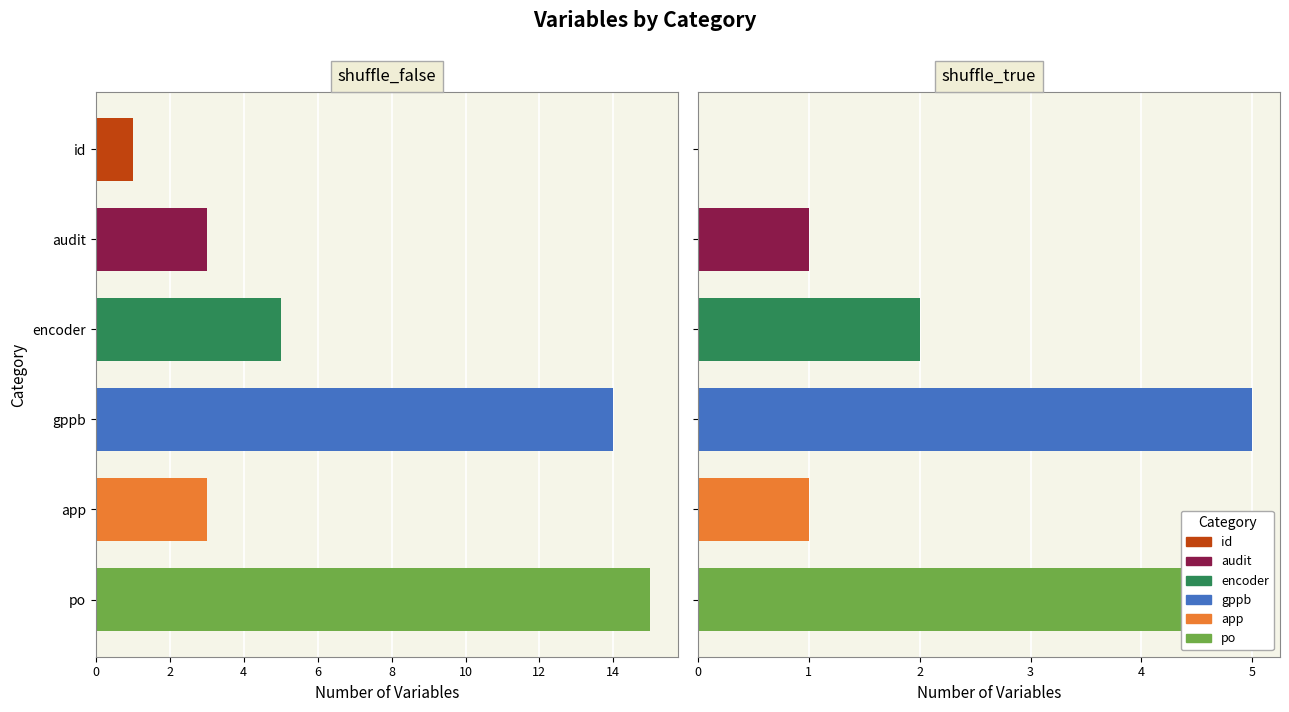

How many data points does each series have?

6